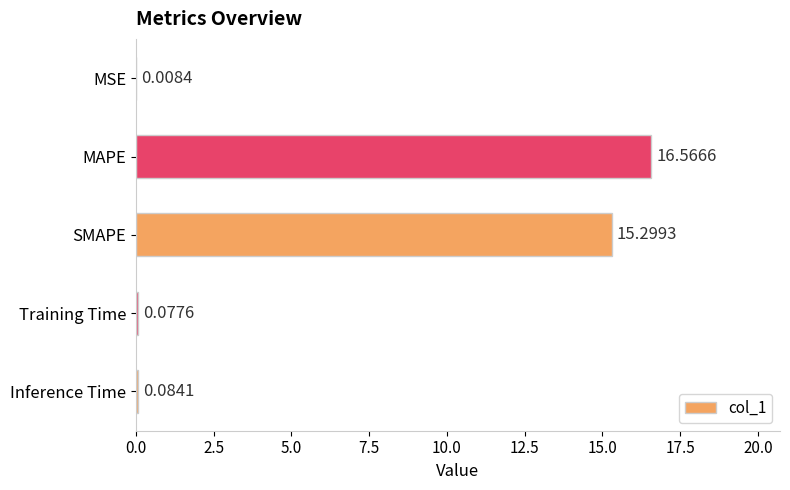

What is the sum of all values?

32.0